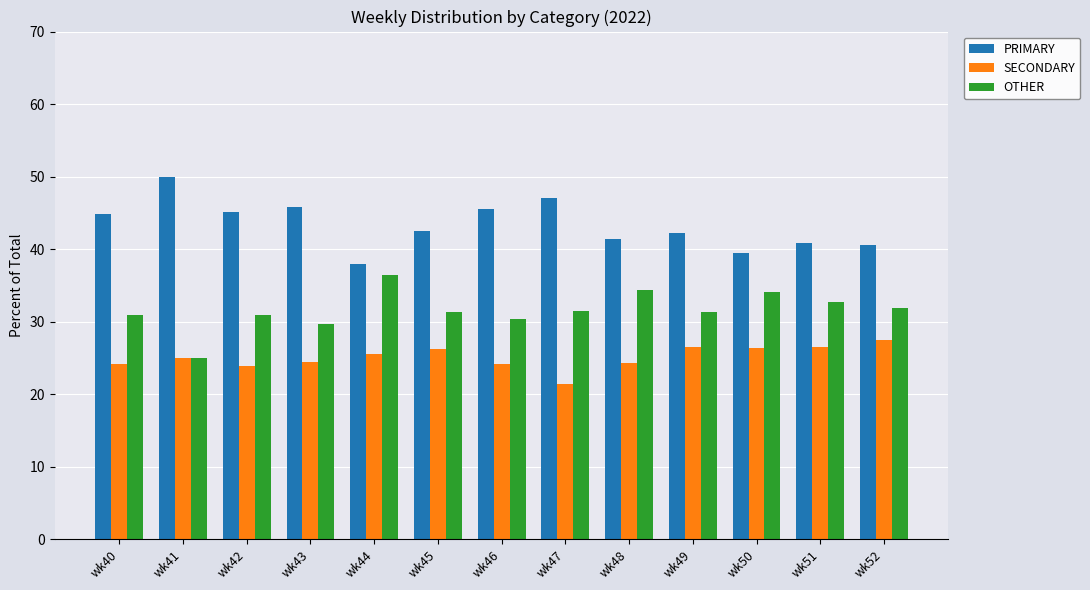

What is the difference between the maximum and minimum values in the OTHER series?

11.4